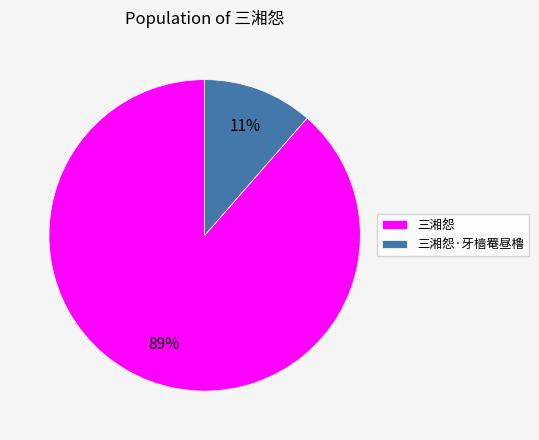

Combined, do 三湘怨 and 三湘怨·牙樯罨昼橹 account for over 50%?

Yes